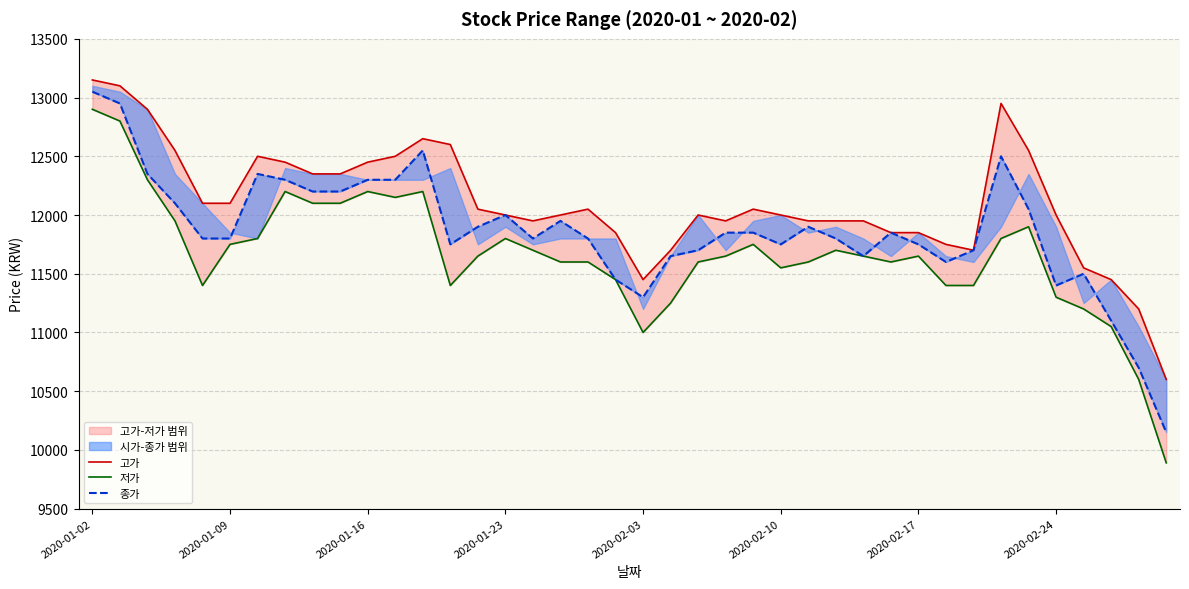

True or false: 종가 and 고가 intersect in this chart.

False